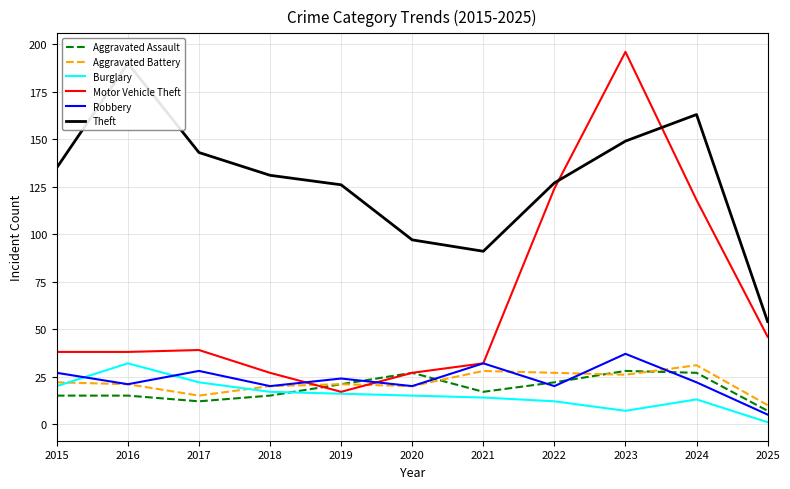

Which series ends up on top after the final intersection of Motor Vehicle Theft and Robbery?

Motor Vehicle Theft